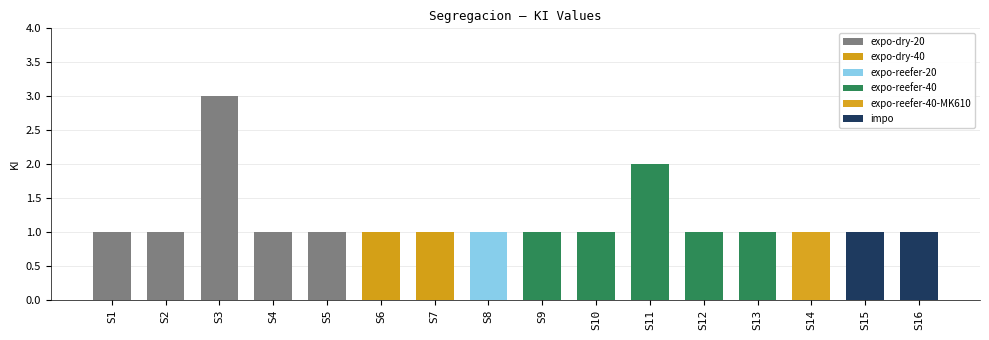

What is the value of the 9th bar from the left?

1